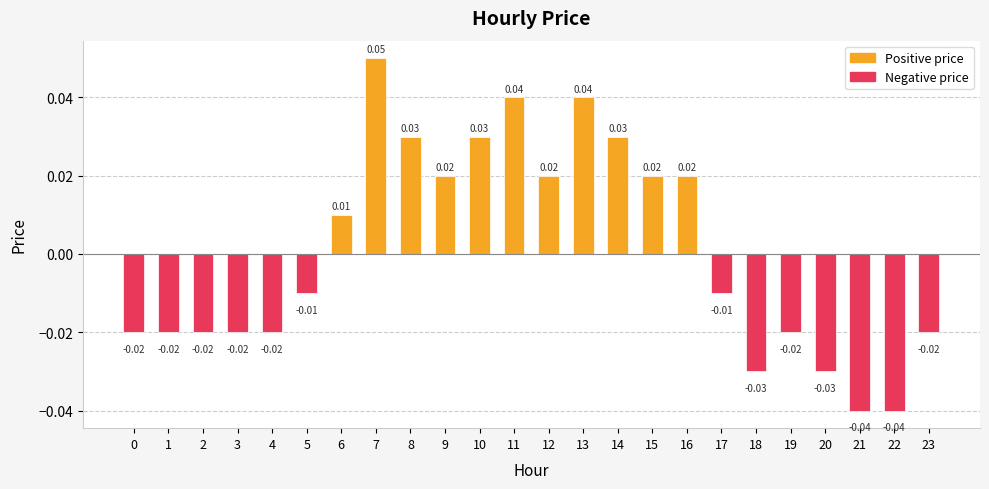

Between 5 and 1, which is larger?

5